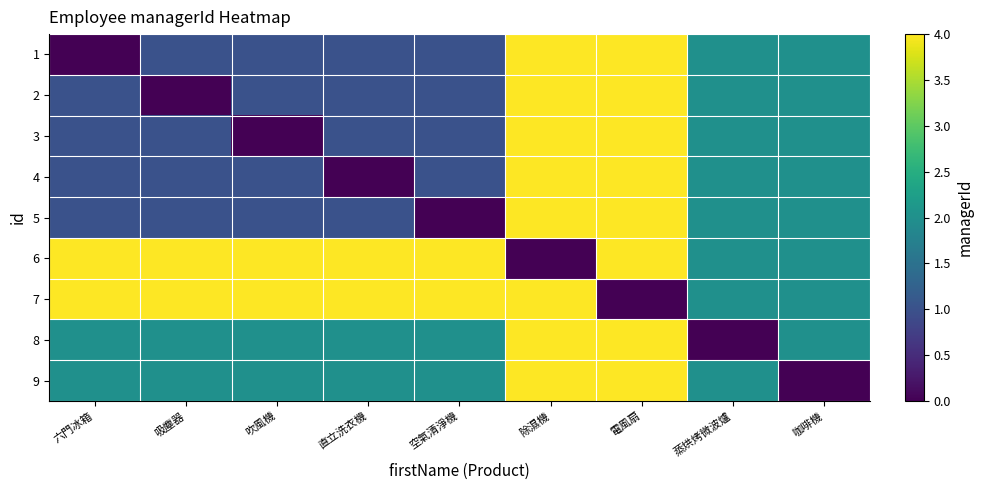

Between 咖啡機 and 六門冰箱, which is larger?

咖啡機